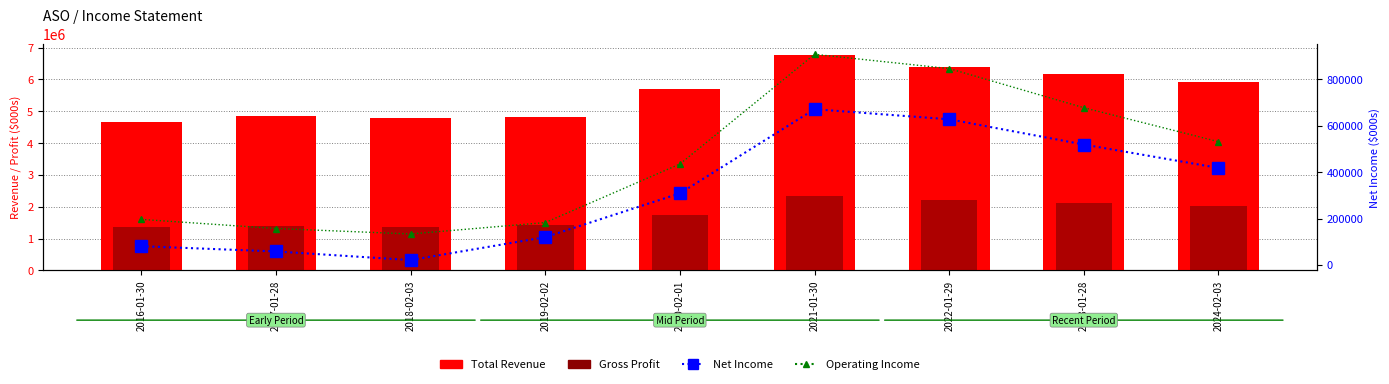

The value of Net Income at 2018-02-03 is 38194. True or false?

False